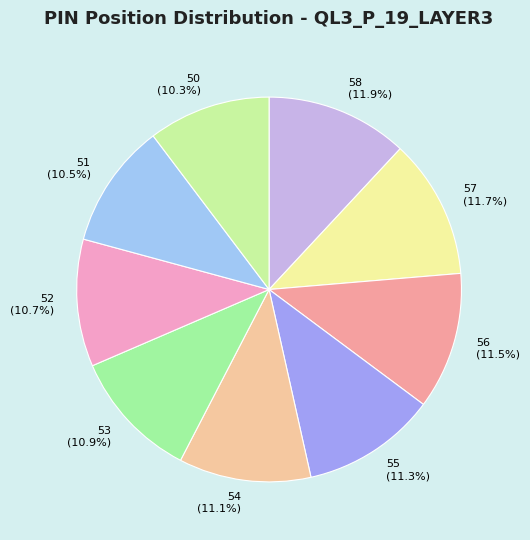

Count the number of slices in the pie.

9